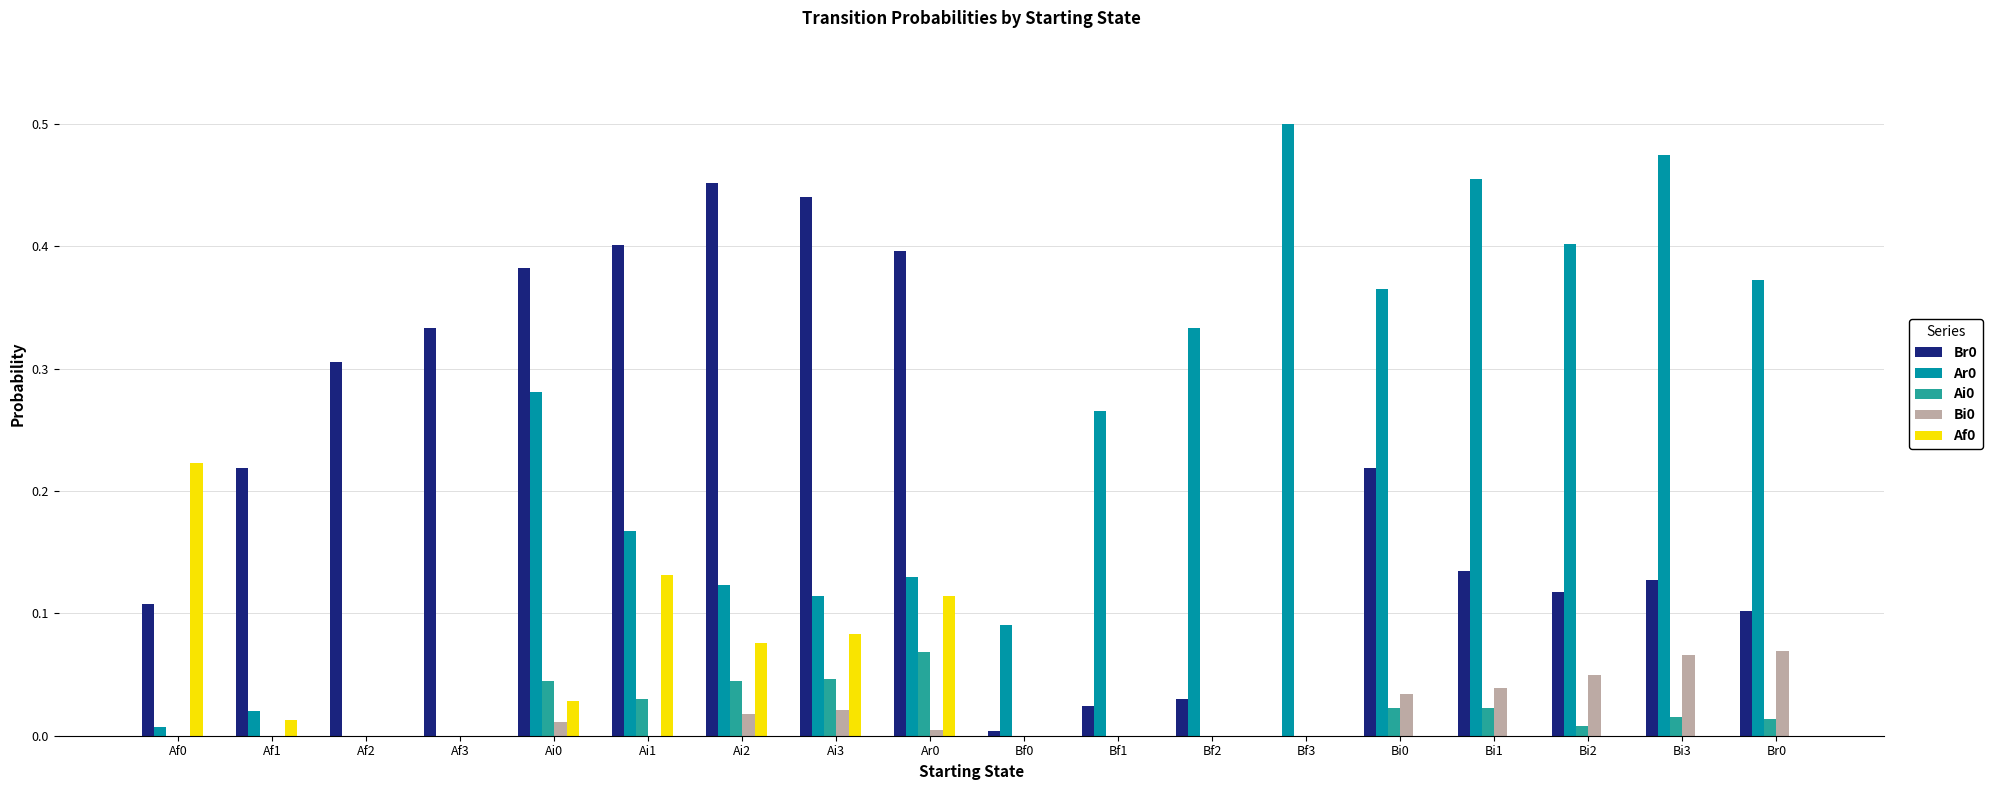

Which category has the highest value across all series?

Bf3